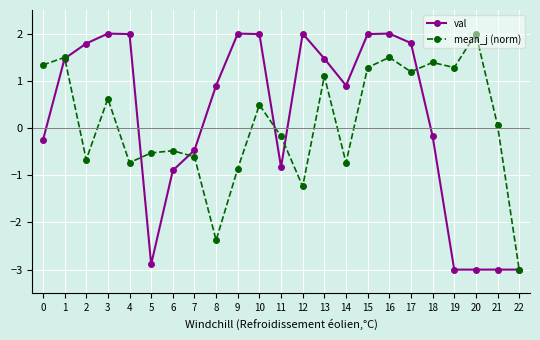

What is the total value across all series at 6?

-1.4